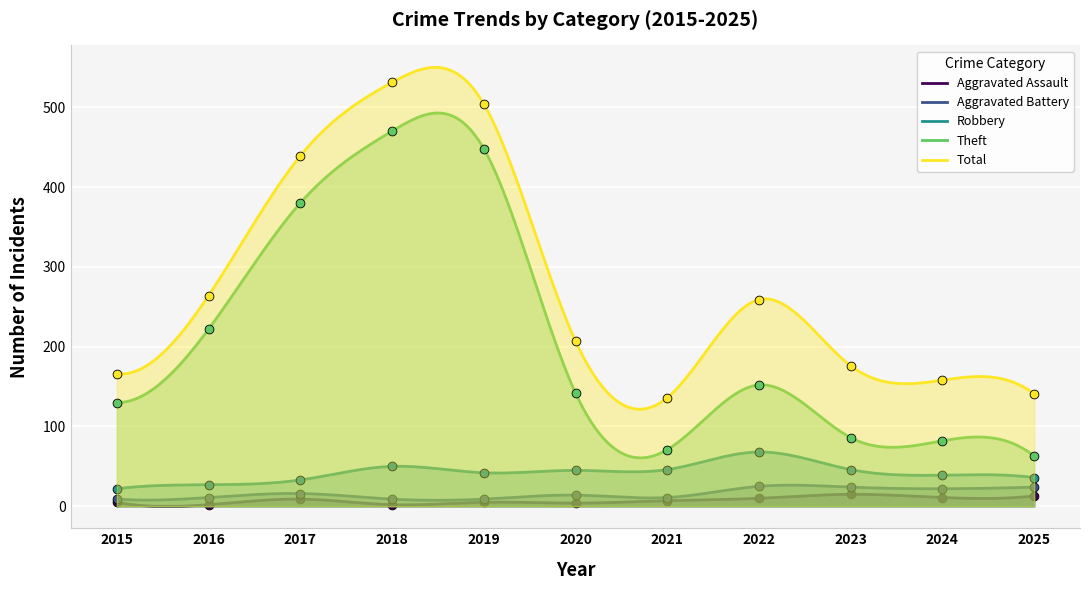

Which series has the largest Y range (max minus min)?

Theft